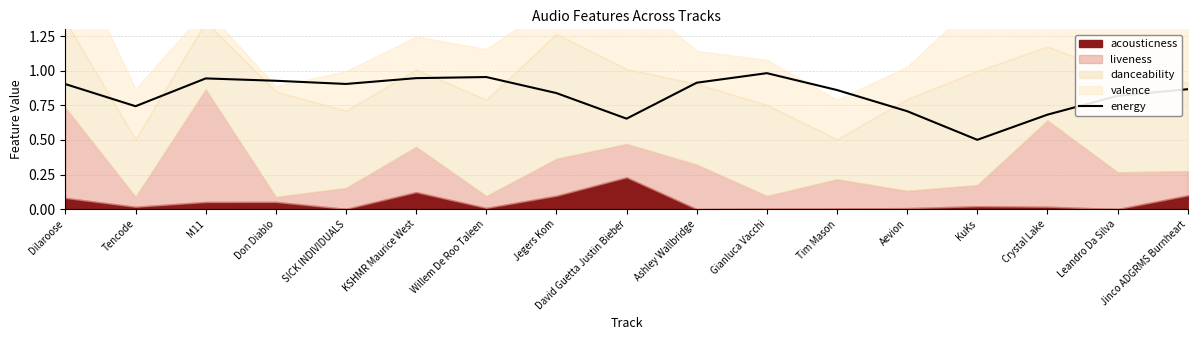

How many lines are shown in the chart?

1